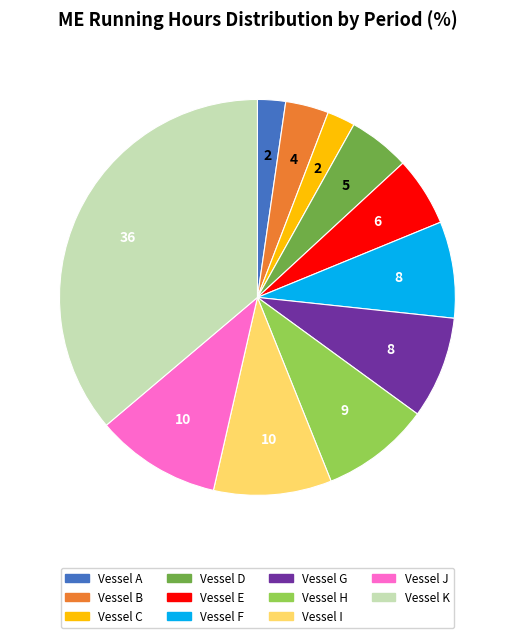

Is there a majority slice in this chart?

No